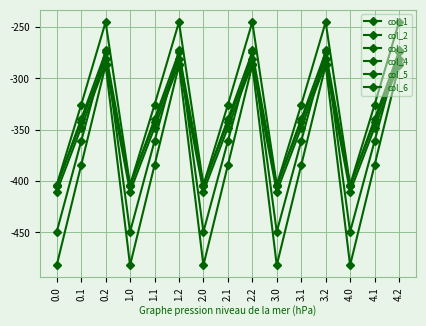

Does the chart display data point markers on the line(s)?

Yes